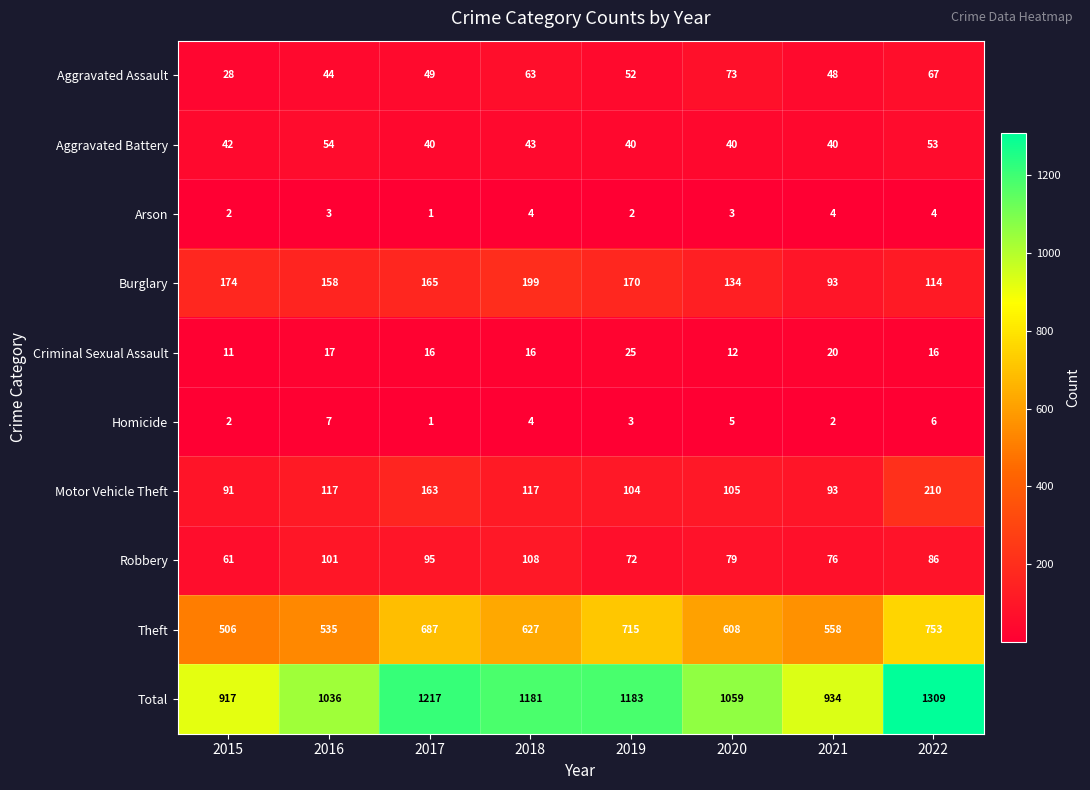

Which series has the largest total across all categories?

Total